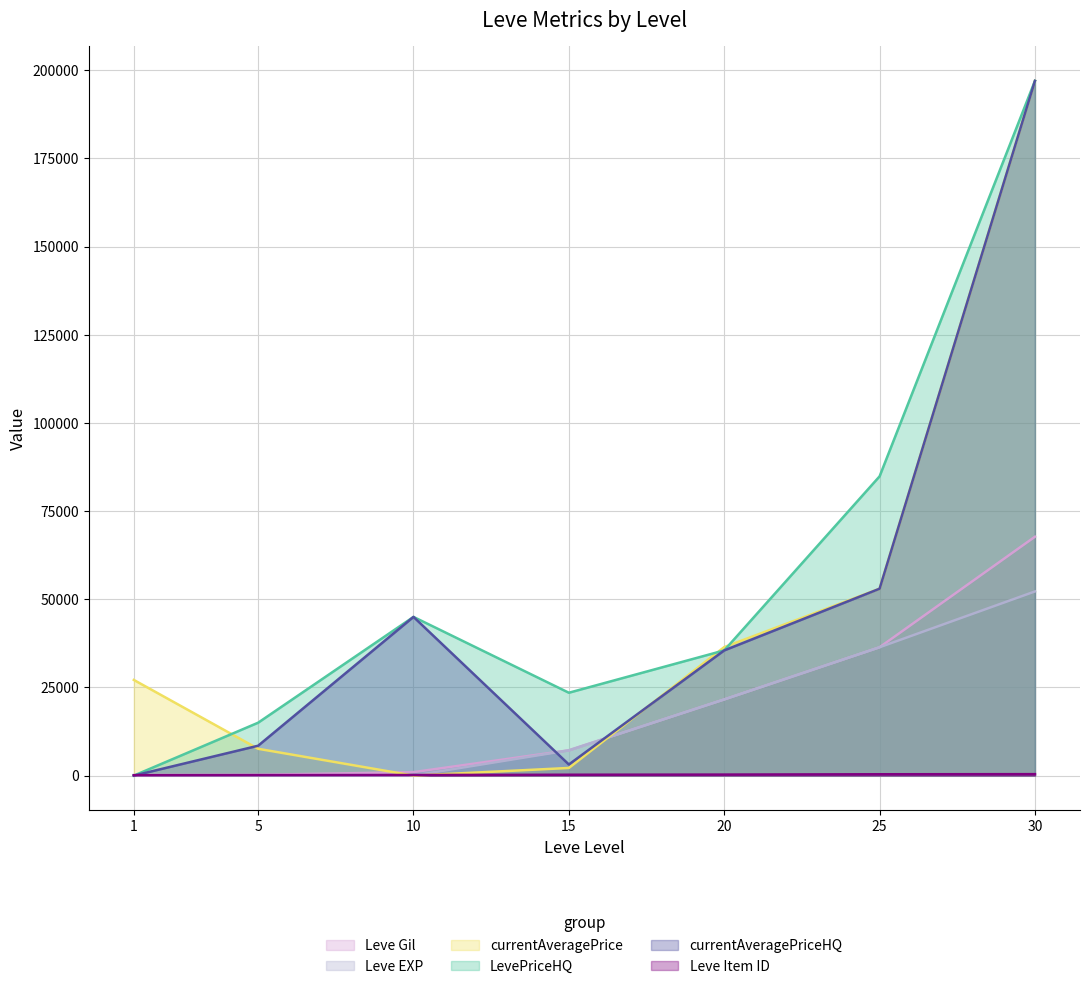

What is the average value of the Leve Gil series?

19180